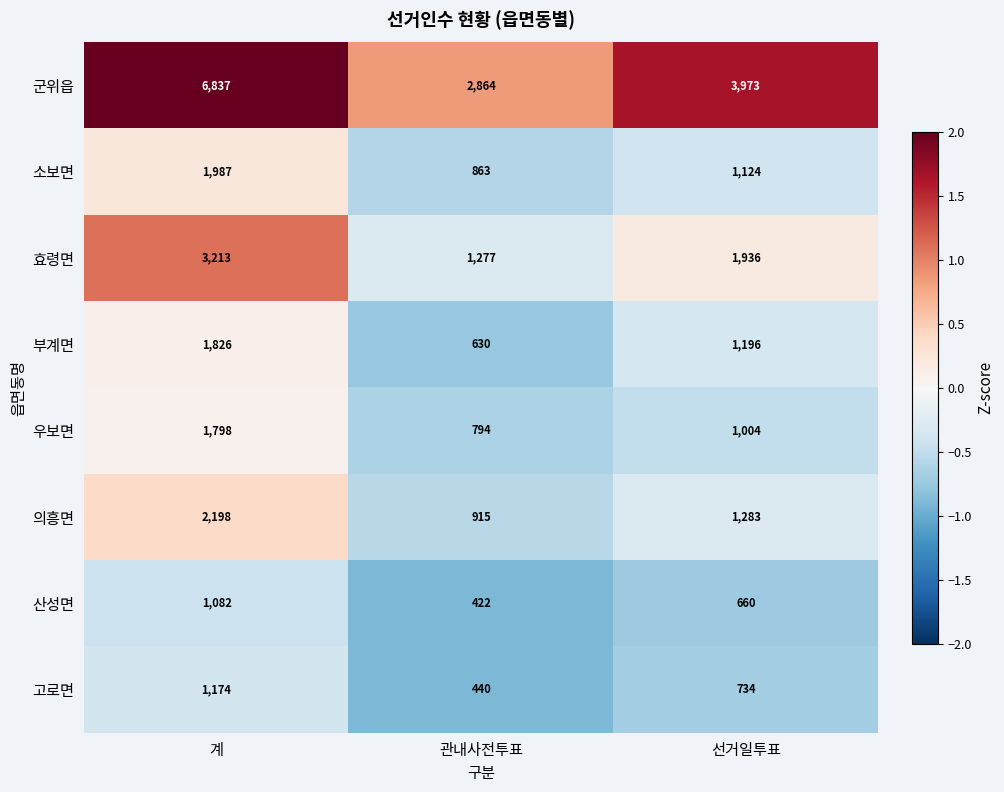

How many distinct data groups are displayed?

8